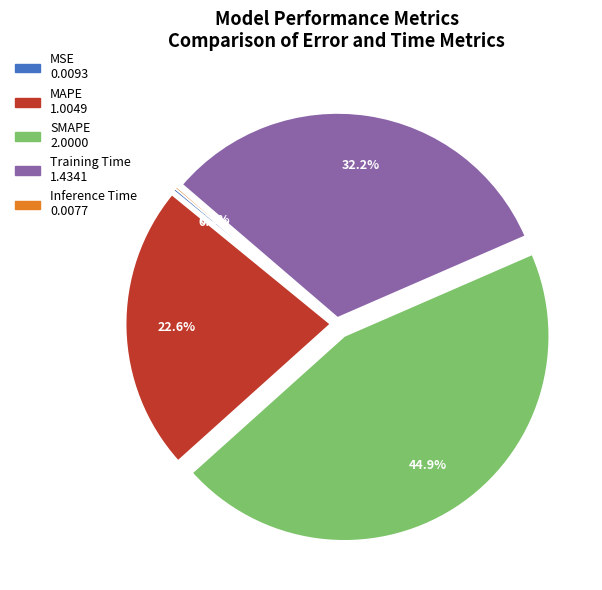

What percentage is NOT represented by Training Time?

67.8%